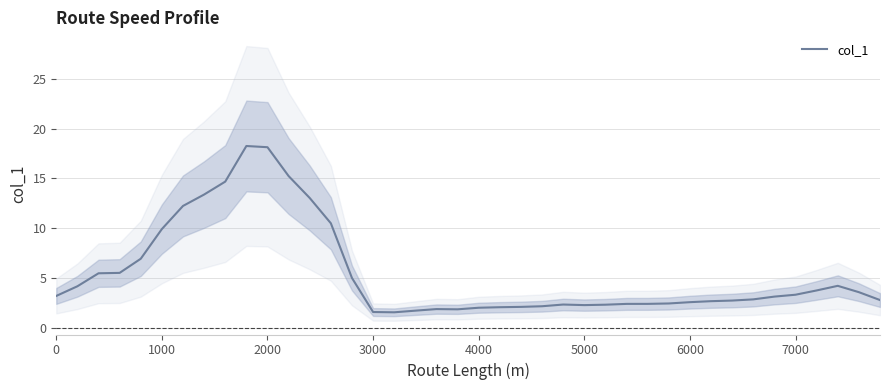

True or false: col_1 has a value of 5.2 at 7000.

False